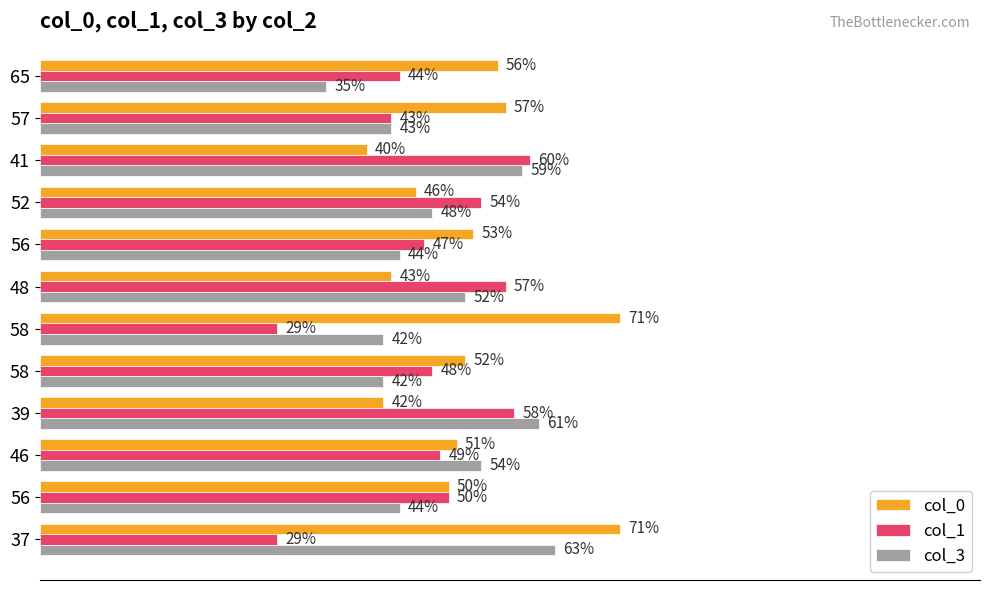

What is the highest value of the col_1 series?

60